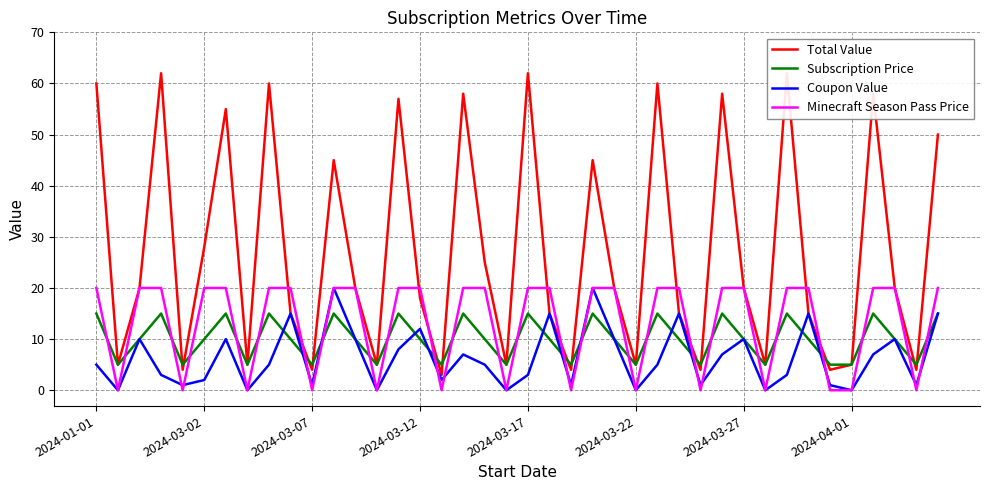

True or false: Coupon Value has a value of 10 at 2024-03-27.

True